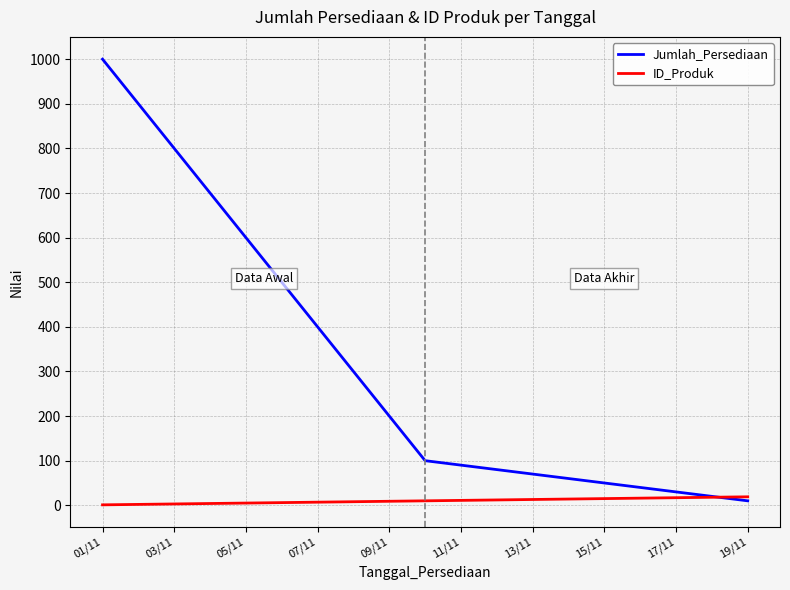

What is the greatest value displayed?

1000